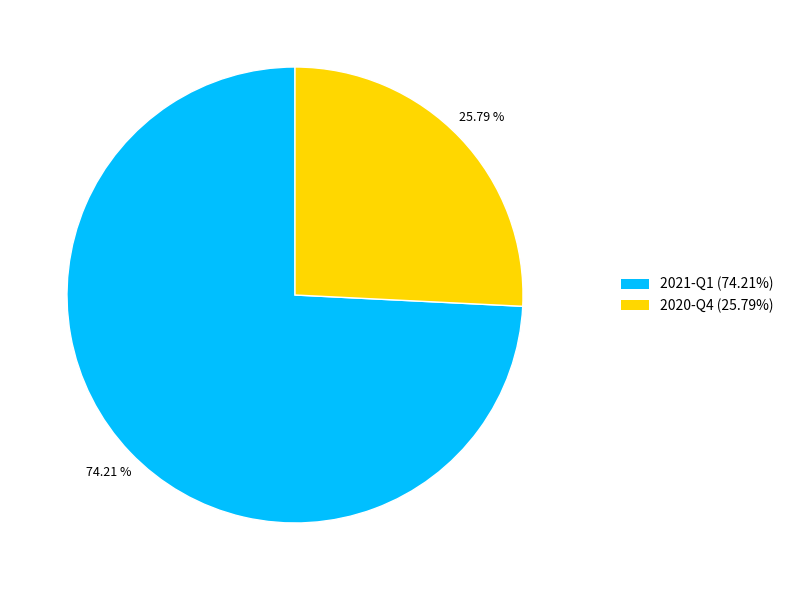

What percentage is the 2021-Q1 slice, to the nearest percent?

74%